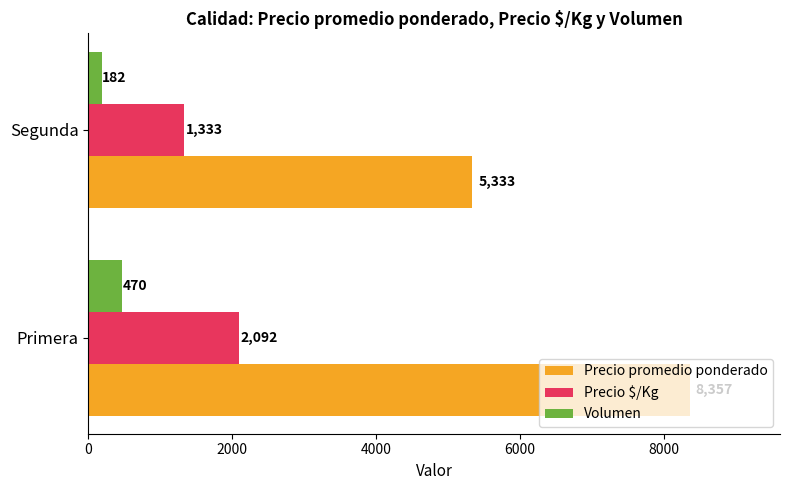

Which series has the largest total across all categories?

Precio promedio ponderado